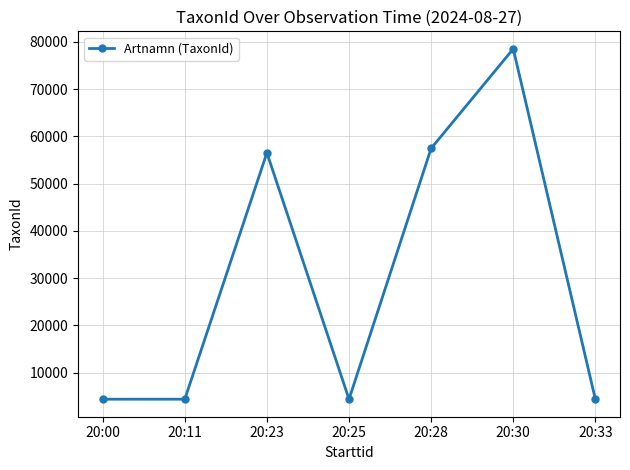

Where is the first local maximum?

20:23